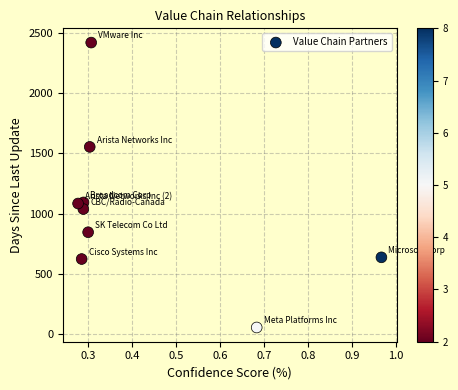

What is the average Y value?

1040